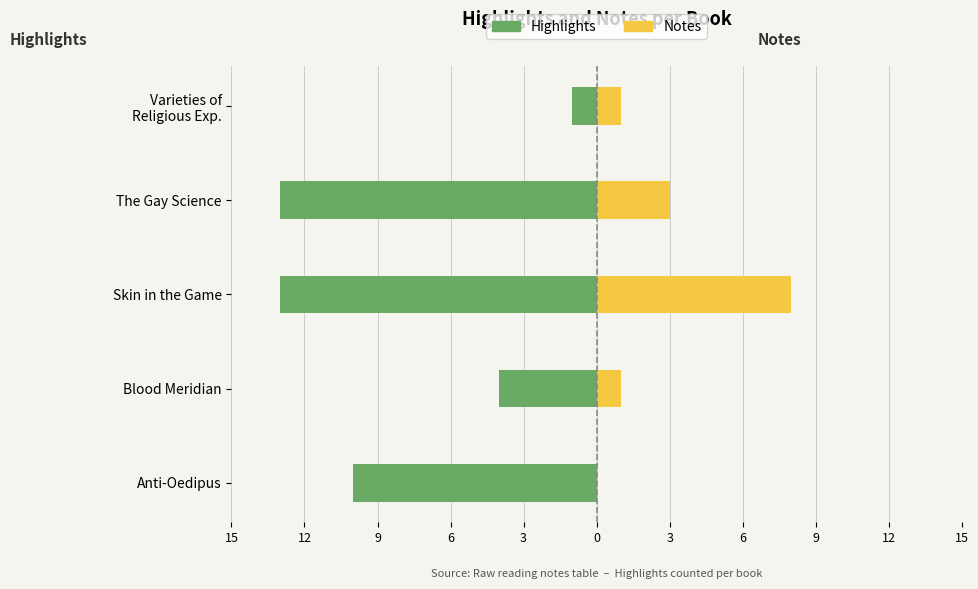

Which has a higher value, Anti-Oedipus or The Gay Science?

Anti-Oedipus